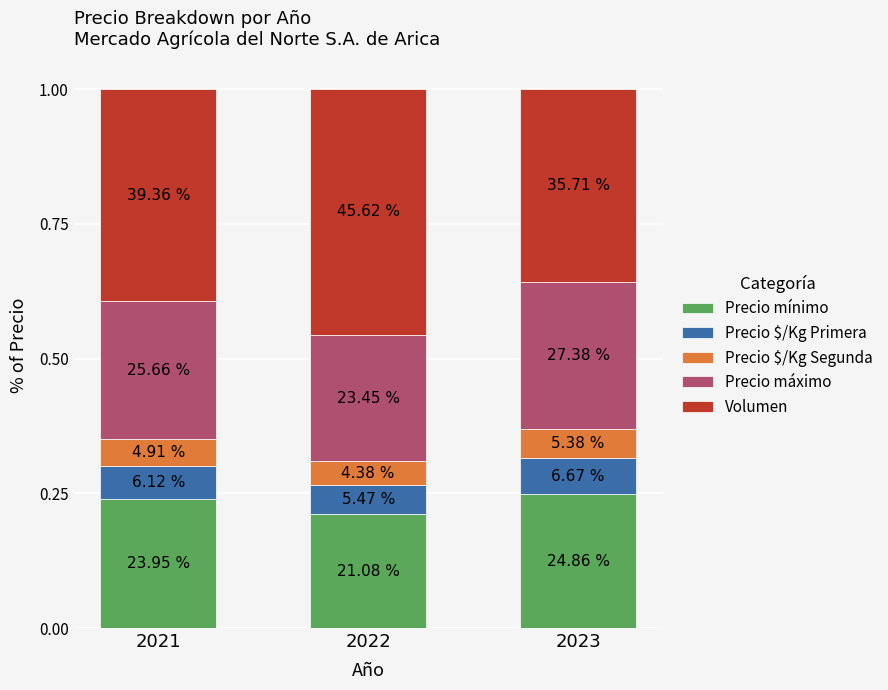

Does the chart contain any negative values?

No